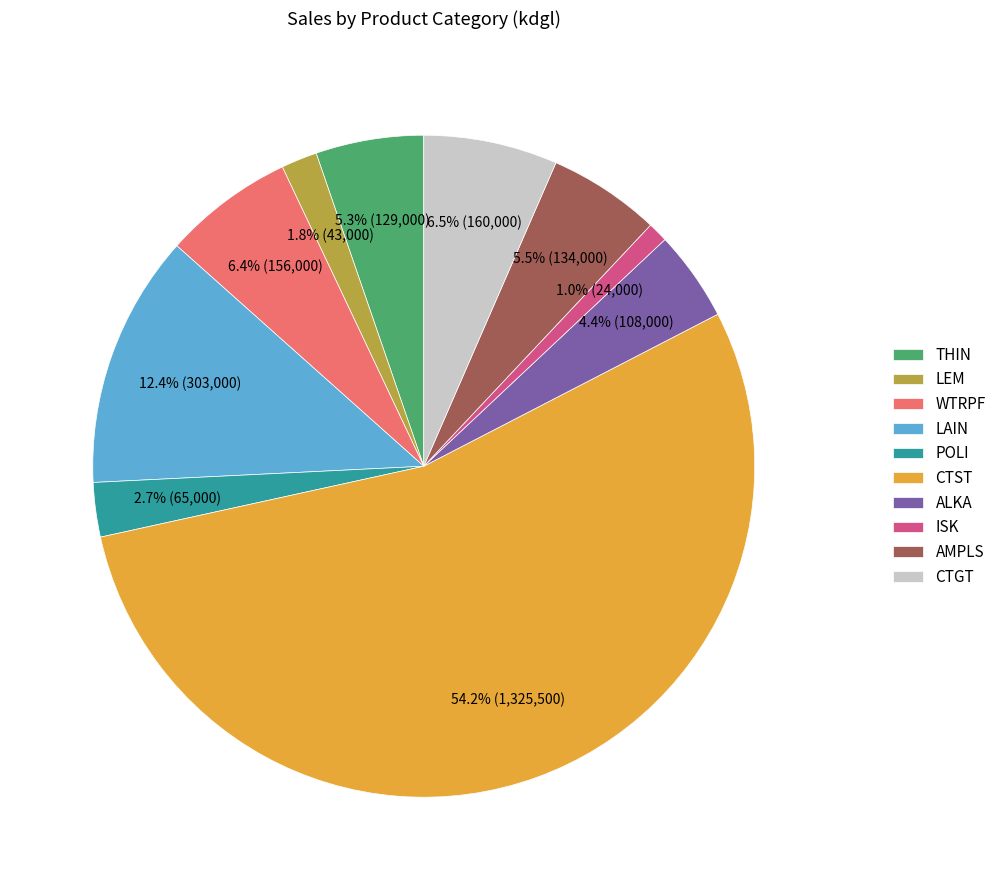

Is there any slice that represents more than half of the pie?

Yes